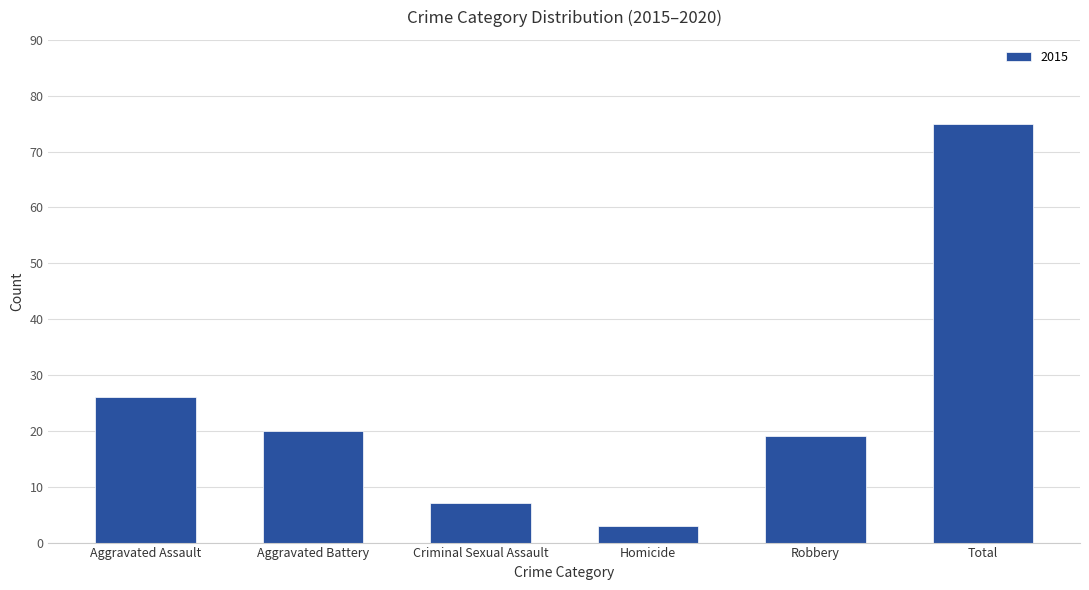

What is the sum of the values at Homicide and Aggravated Battery?

23